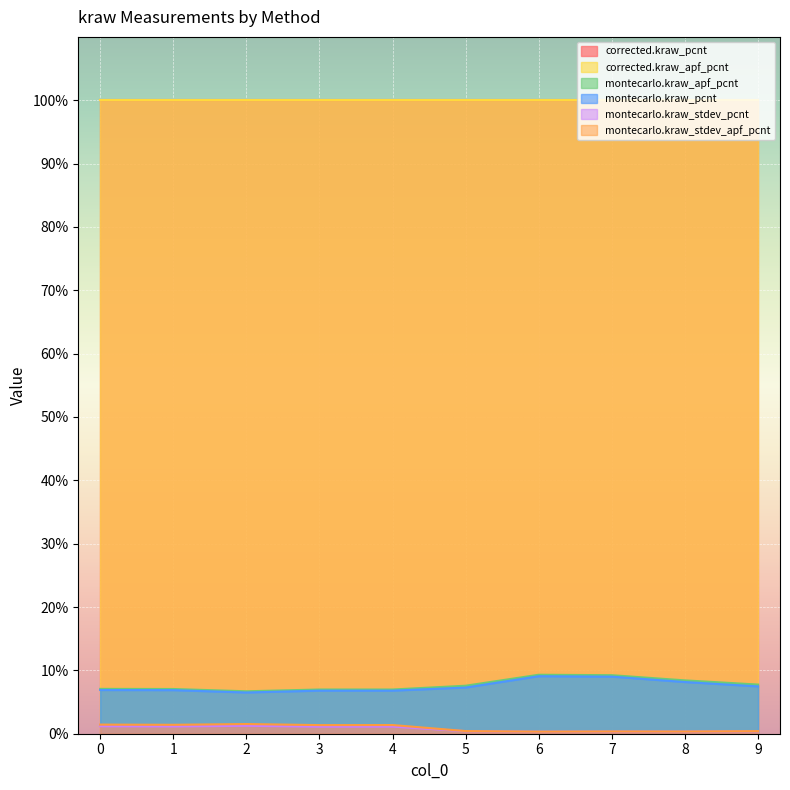

Which series has the widest spread of values?

montecarlo.kraw_apf_pcnt